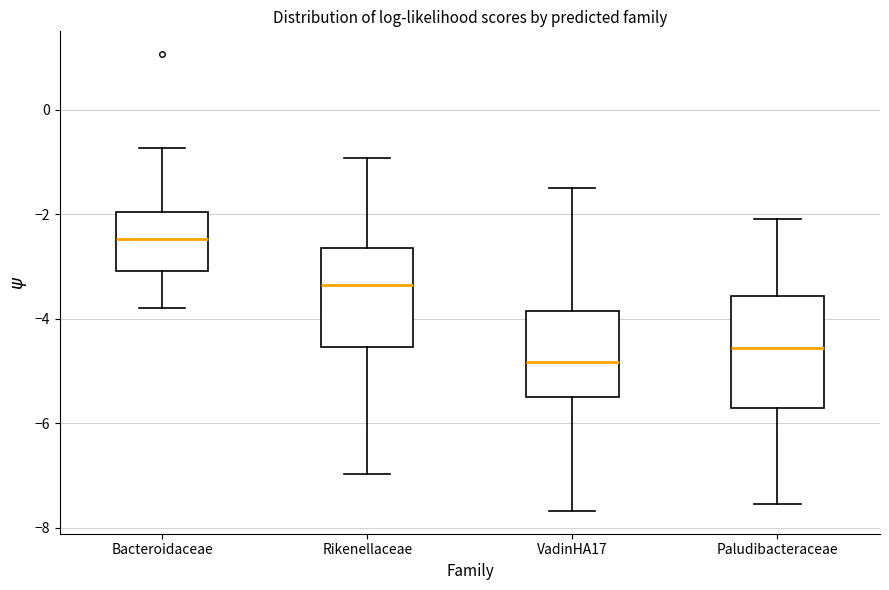

Which box has the lowest median line?

VadinHA17